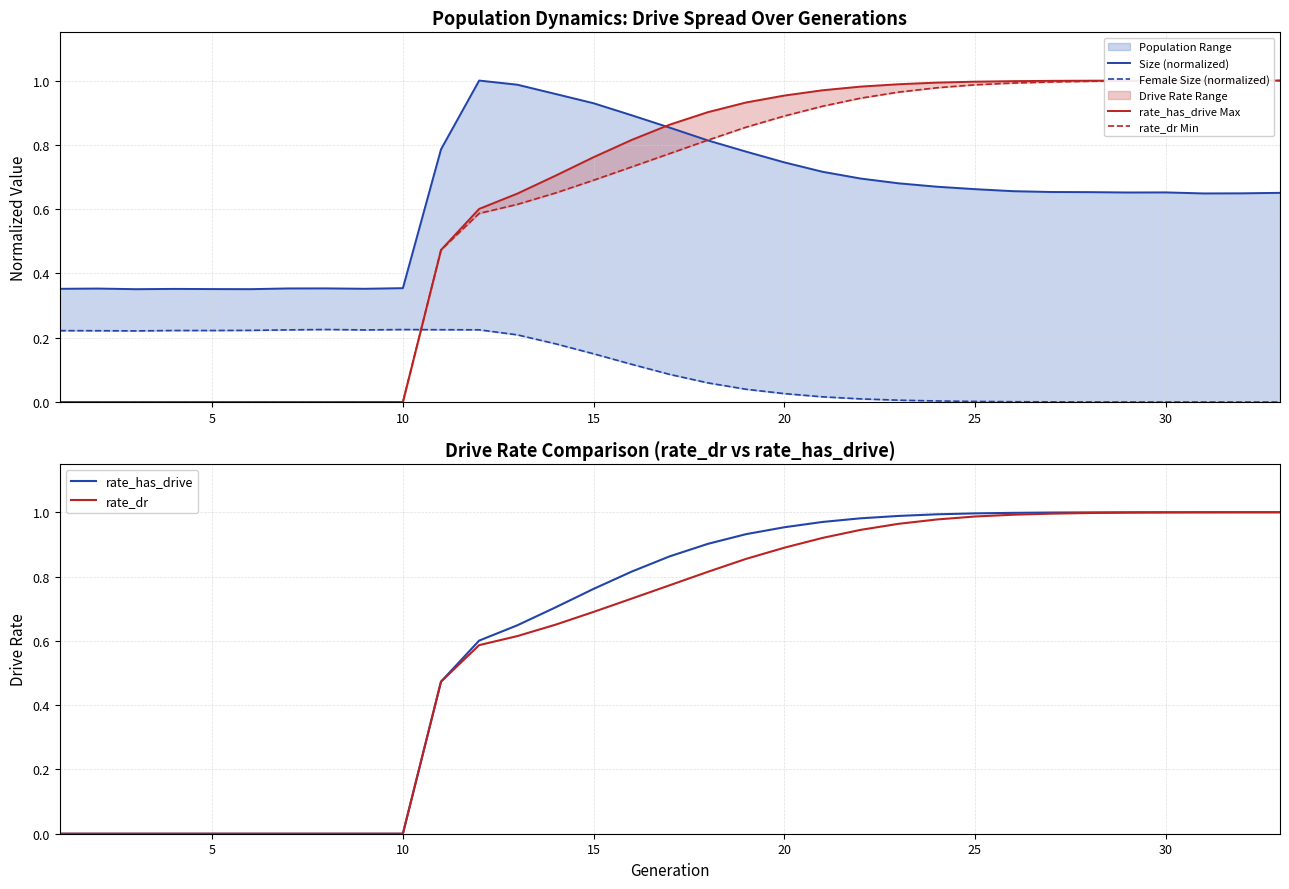

True or false: rate_dr Min and rate_has_drive cross at least once.

False